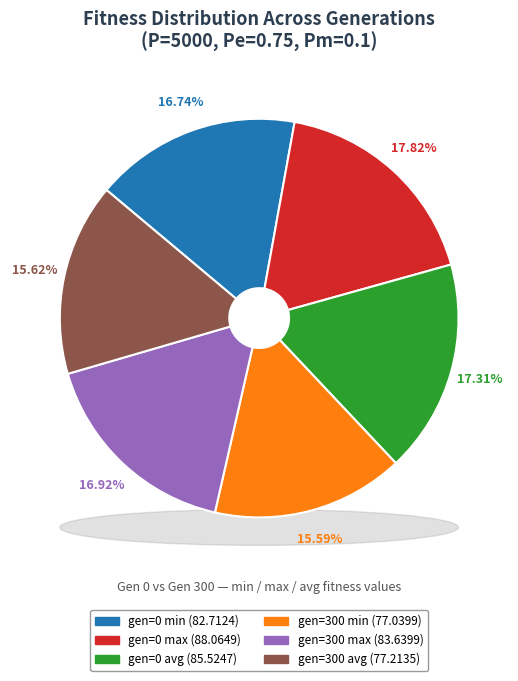

How many segments does this pie chart have?

6